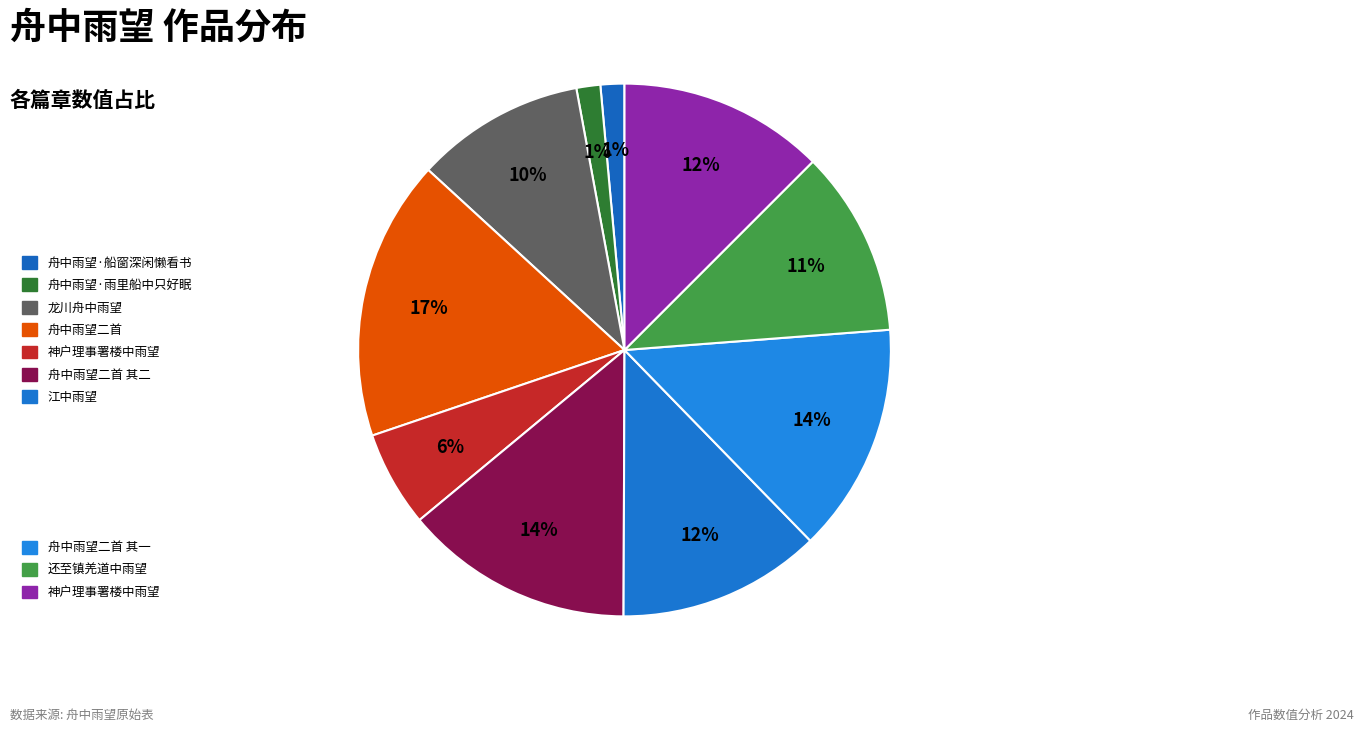

Count the number of slices in the pie.

10